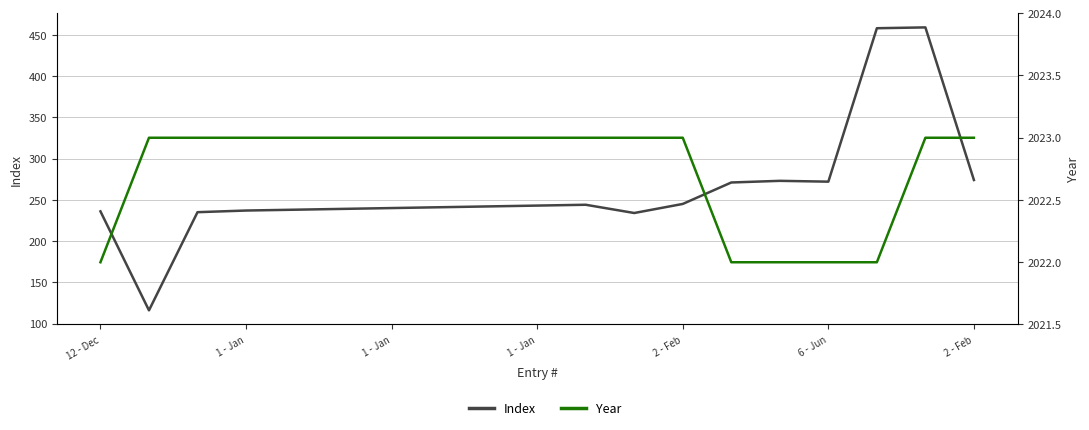

At which label does Index reach its minimum?

1 - Jan